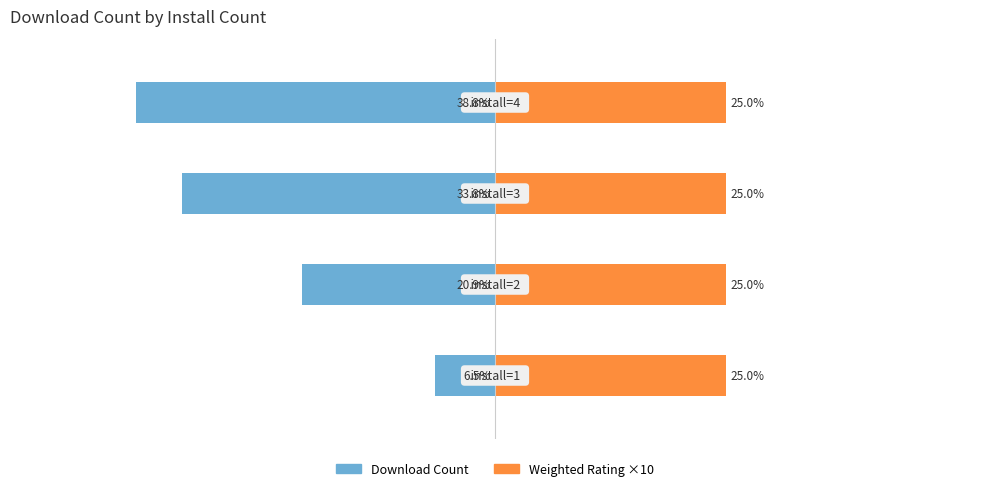

Does the chart contain any negative values?

Yes